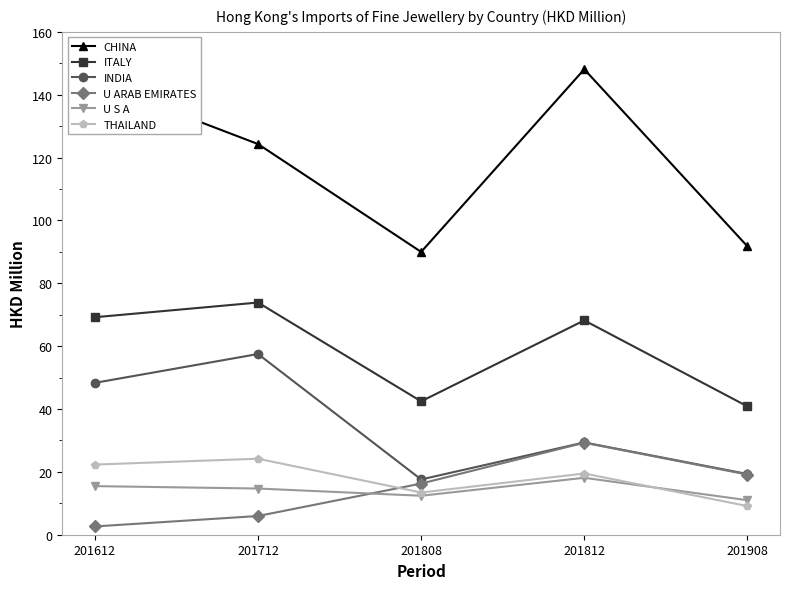

List the series in order of their peak value, lowest first.

U S A, THAILAND, U ARAB EMIRATES, INDIA, ITALY, CHINA